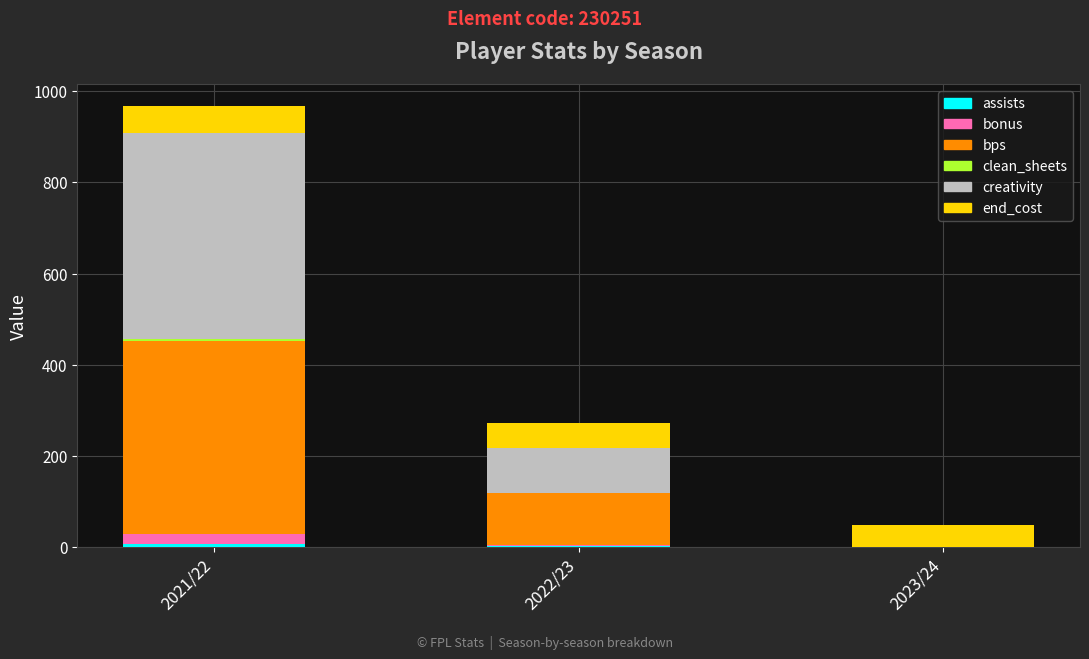

At which category is the sum across all series the highest?

2021/22